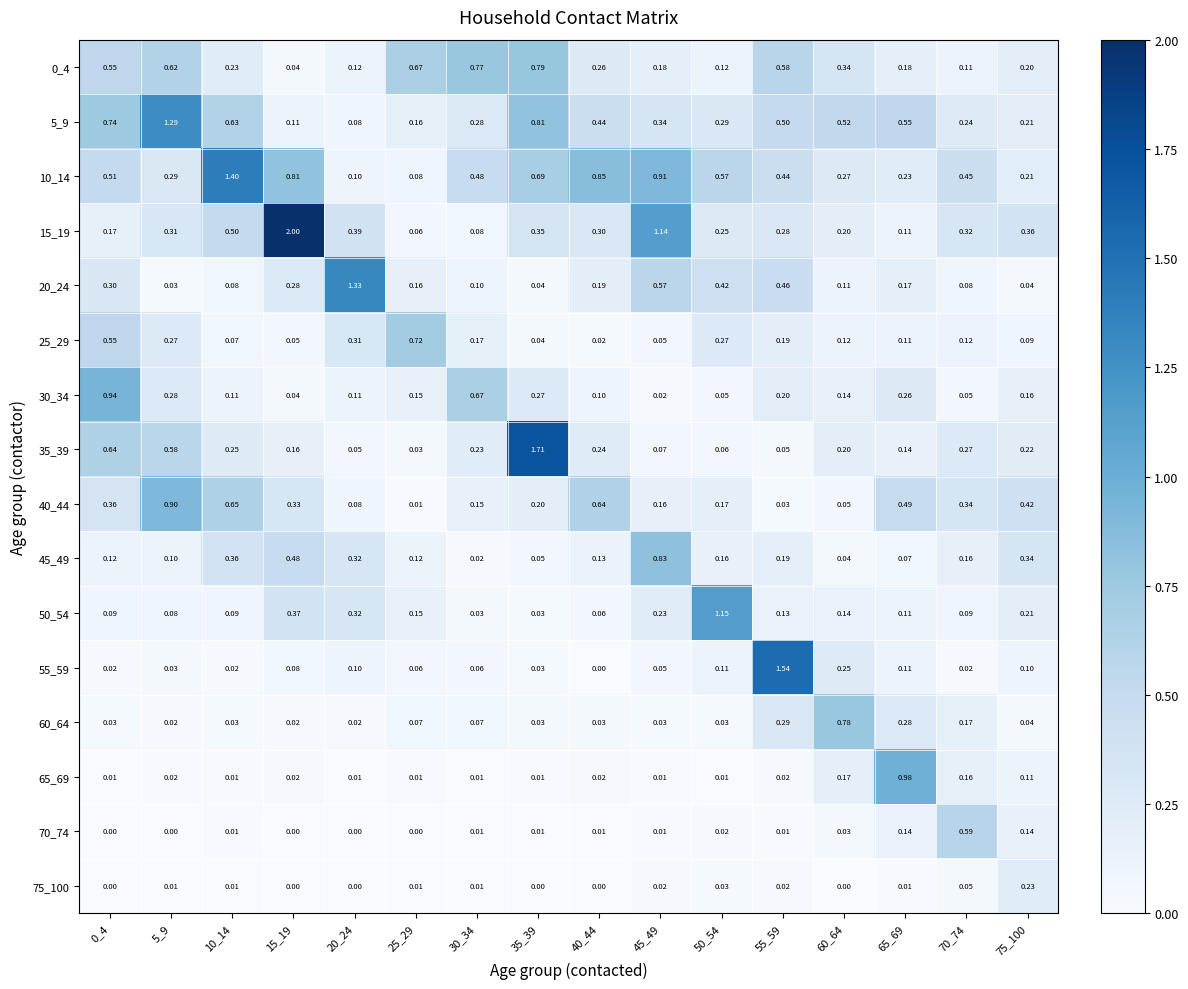

Count the number of data series in this chart.

16